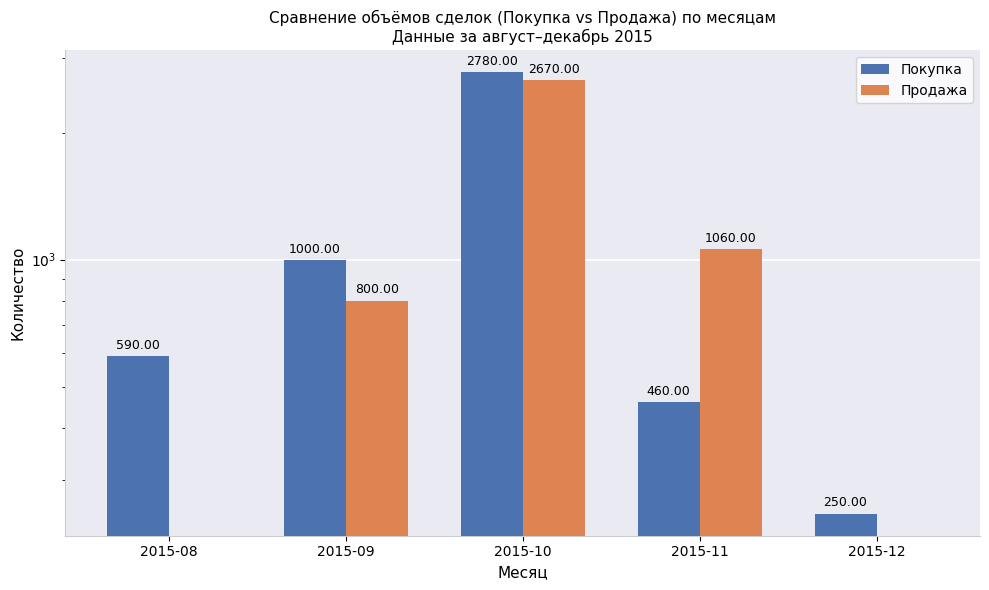

What is the greatest value displayed?

2780